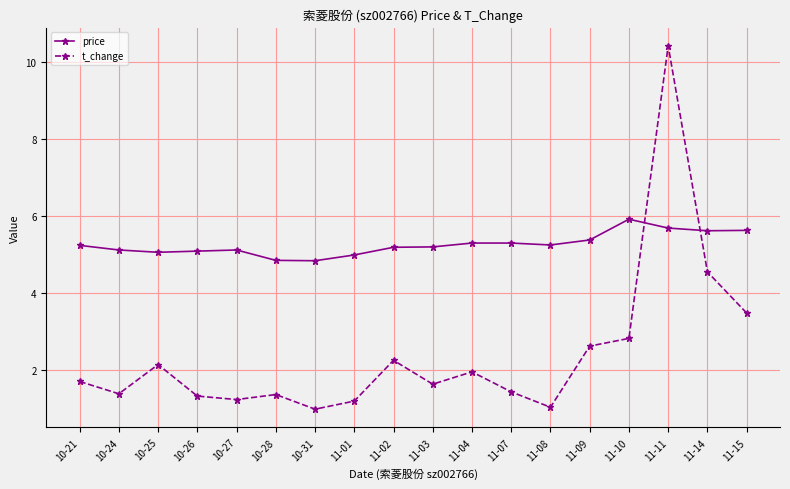

Is this an area chart (filled region under the line)?

No